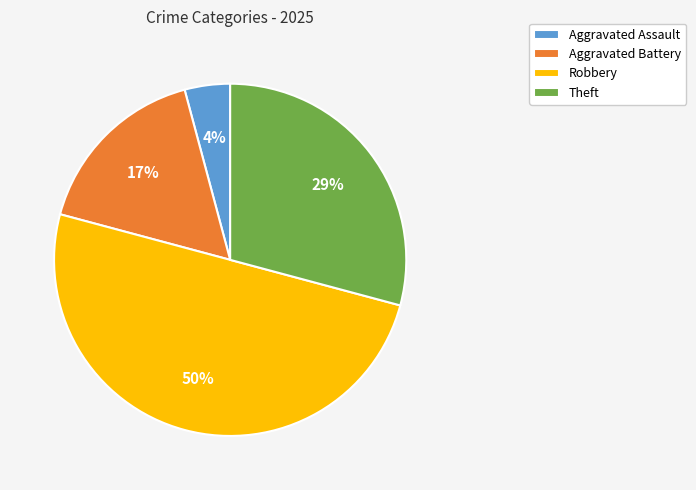

Do Robbery and Aggravated Assault together represent more than half of the pie?

Yes